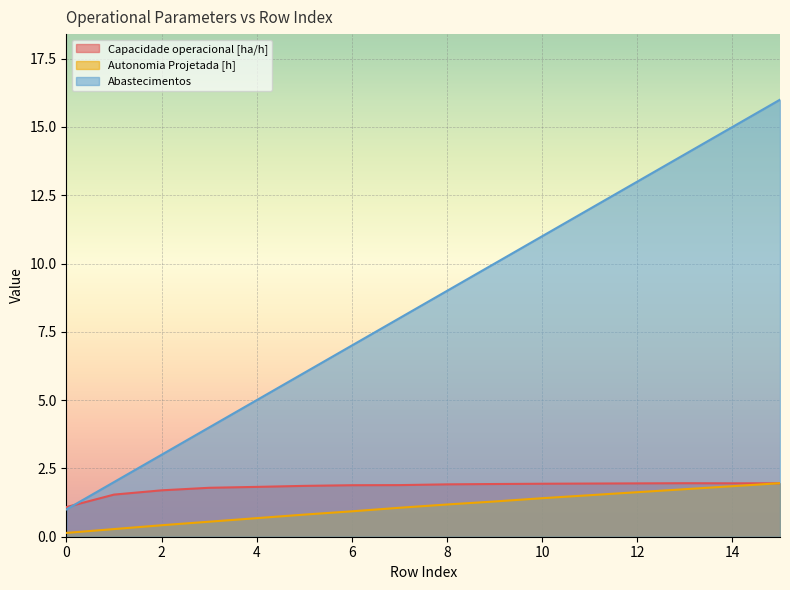

Read the Abastecimentos value at 11.

12.0